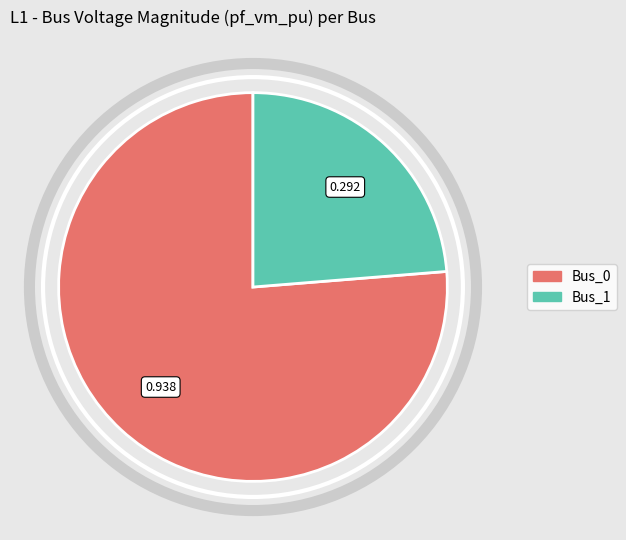

Is there any slice that represents more than half of the pie?

Yes